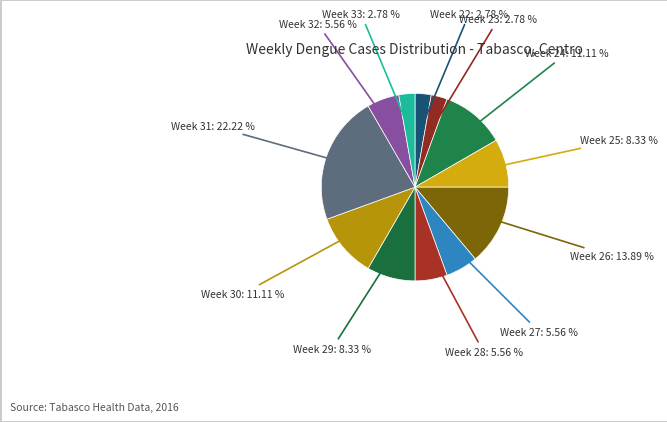

Which category has the smallest portion of the pie?

Week 22